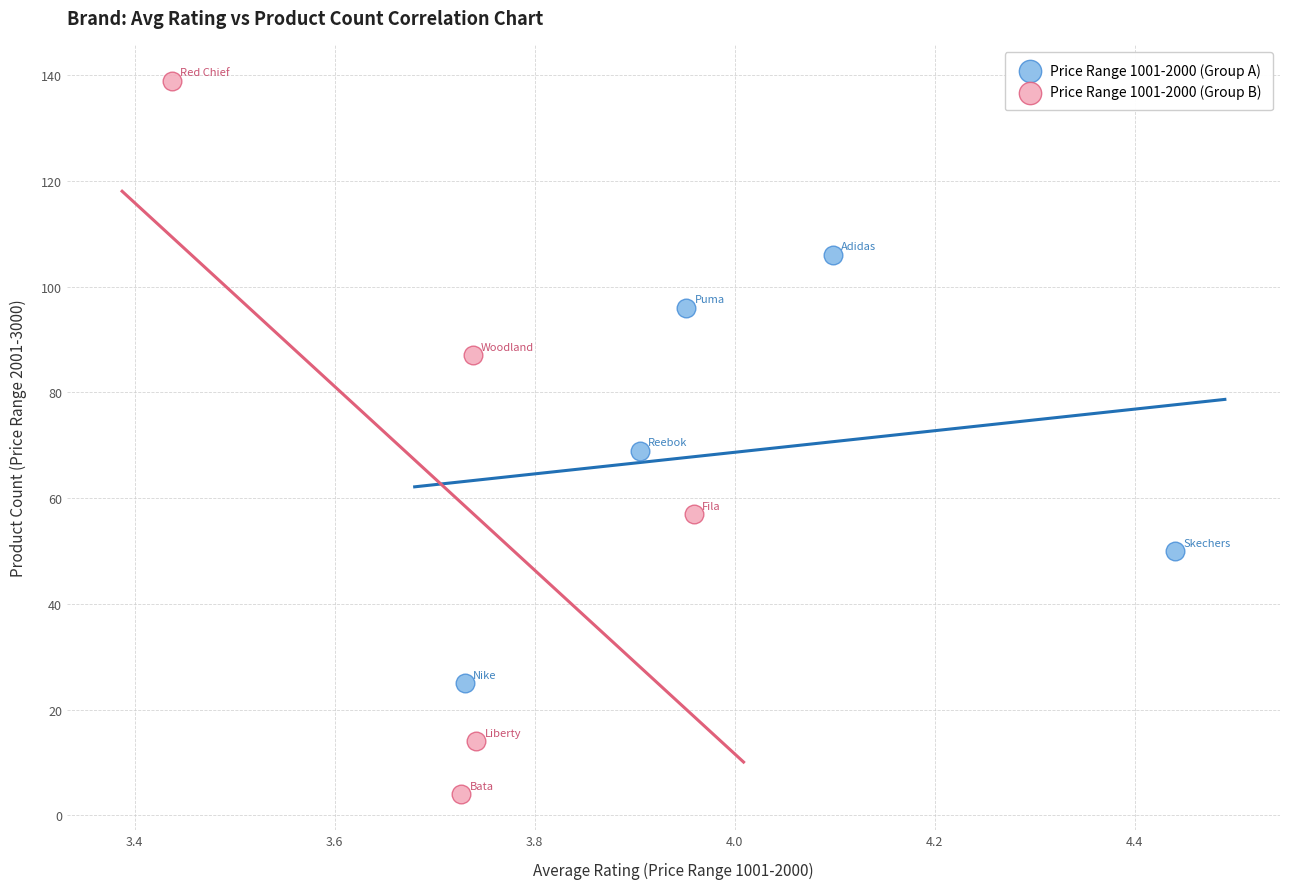

Which series has the widest spread of Y values?

Price Range 1001-2000 (Group B)